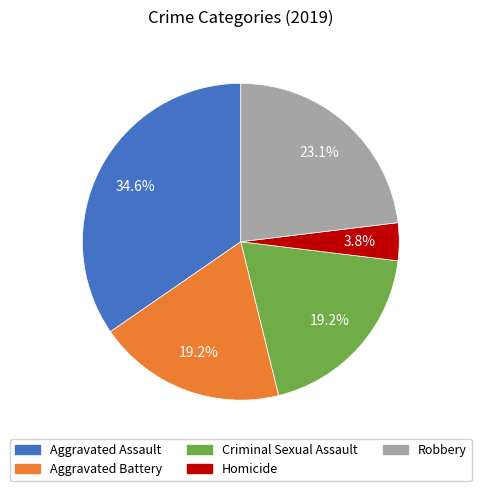

What is the ratio of the value at Aggravated Assault to the value at Robbery?

1.5